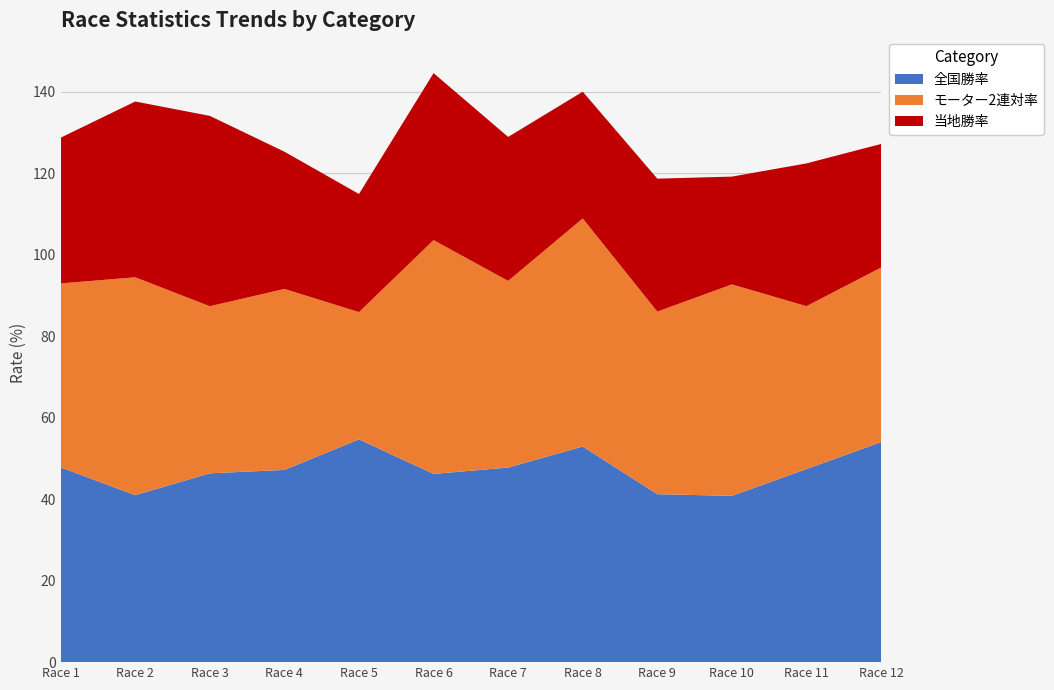

Does the chart display data point markers on the line(s)?

No